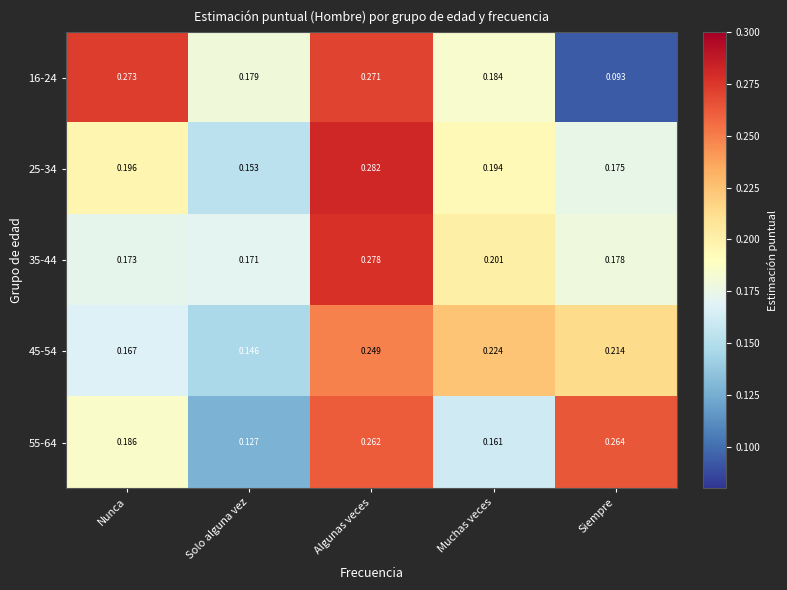

At which category is the sum across all series the highest?

Algunas veces